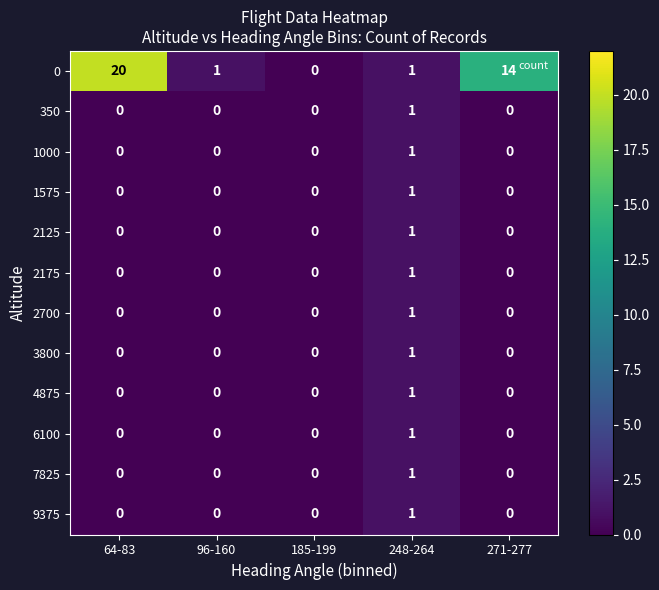

Count the 2125 values in the range 0 to 1.

5